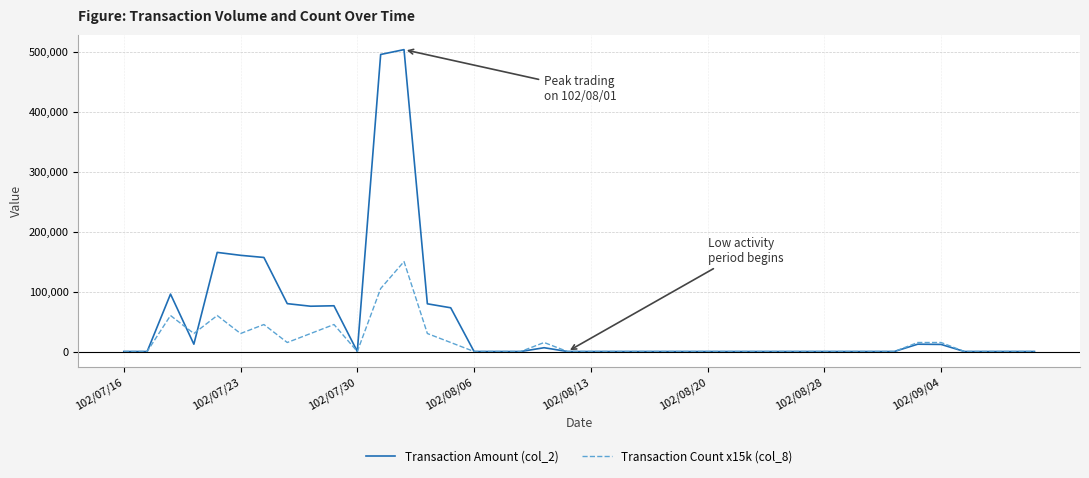

Rank the series by their maximum value, from highest to lowest.

Transaction Amount (col_2), Transaction Count x15k (col_8)